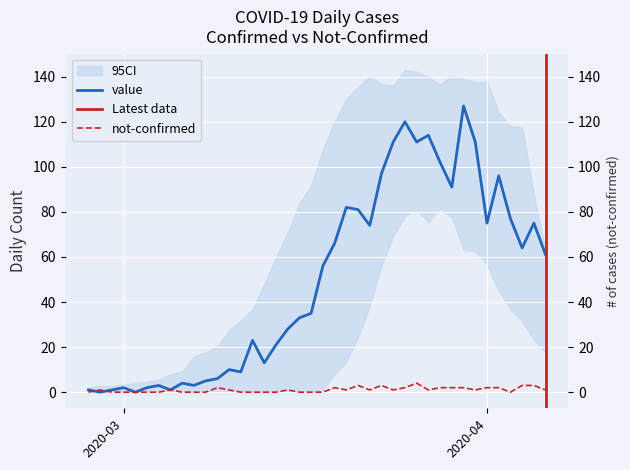

What is the label of the 4th point from the left?

2020-03